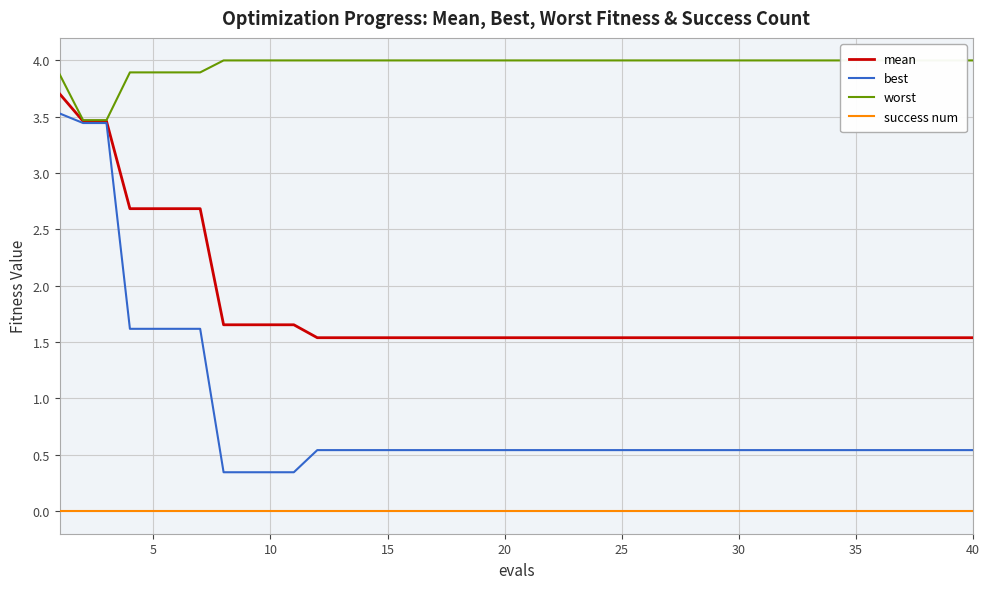

At how many categories does at least one series exceed 2?

40